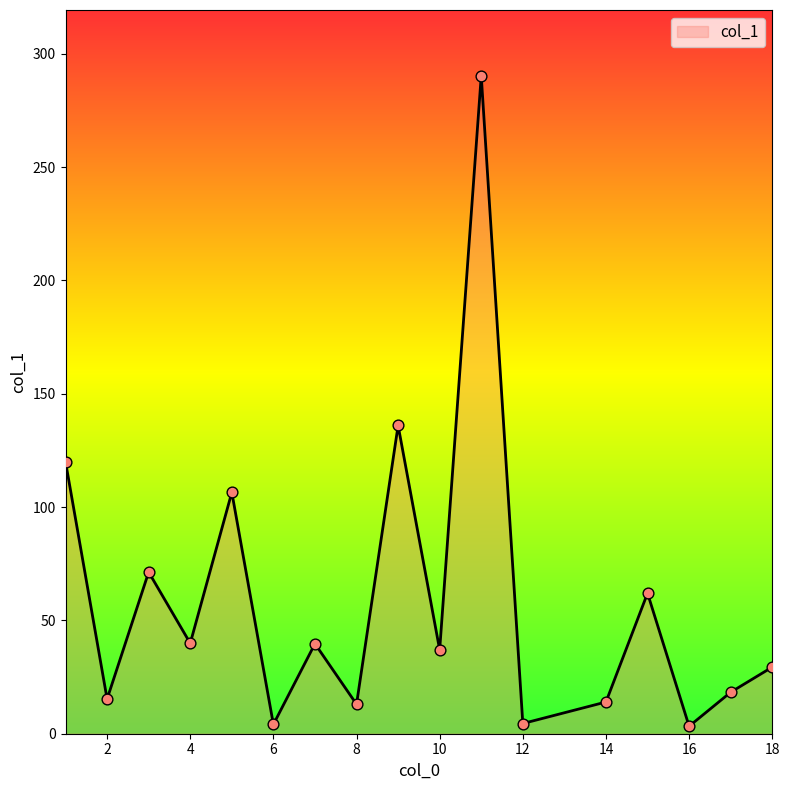

What is the greatest value displayed?

290.3